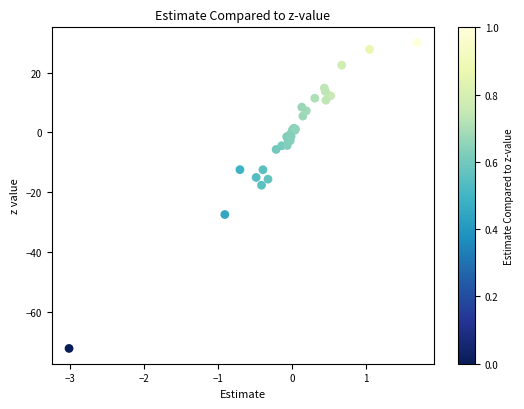

What Y value in the scatter plot is closest to -21?

-17.6